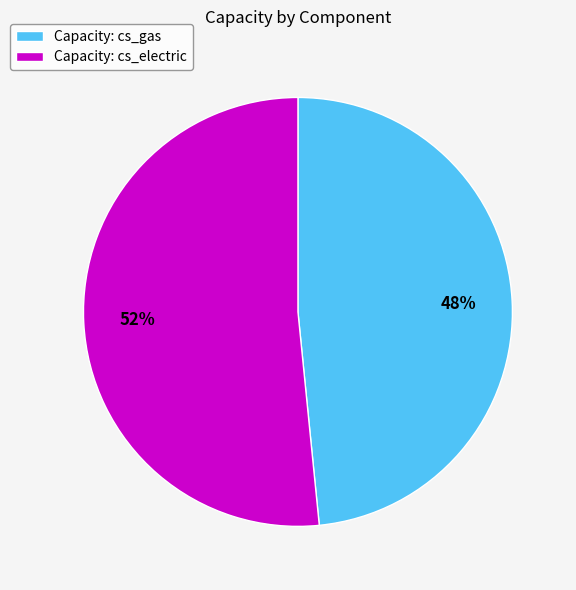

Which slice represents more than half of the pie?

Capacity: cs_electric